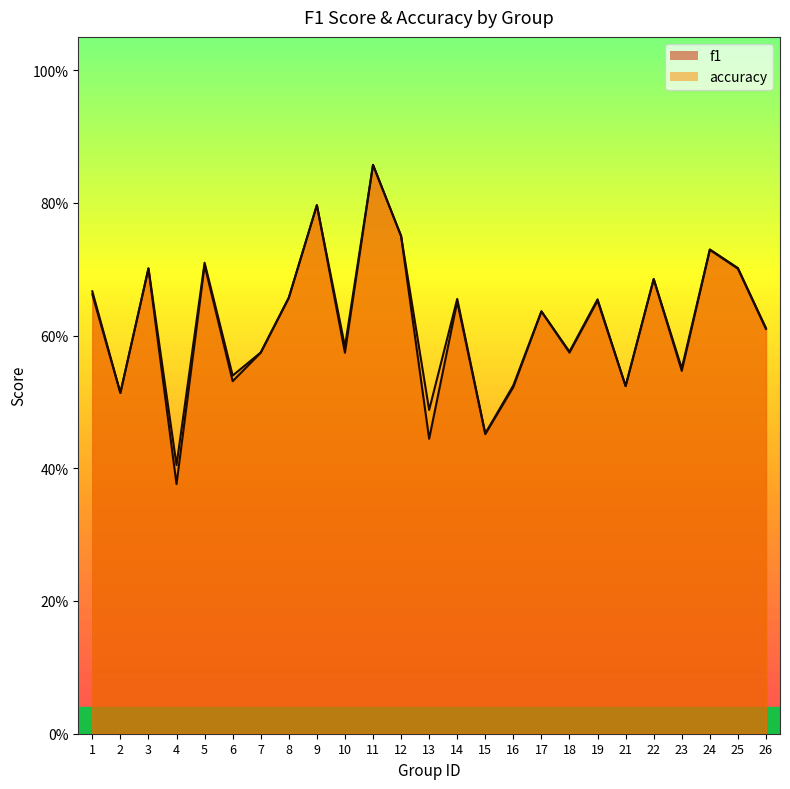

How many intersections are there between f1 and accuracy?

2